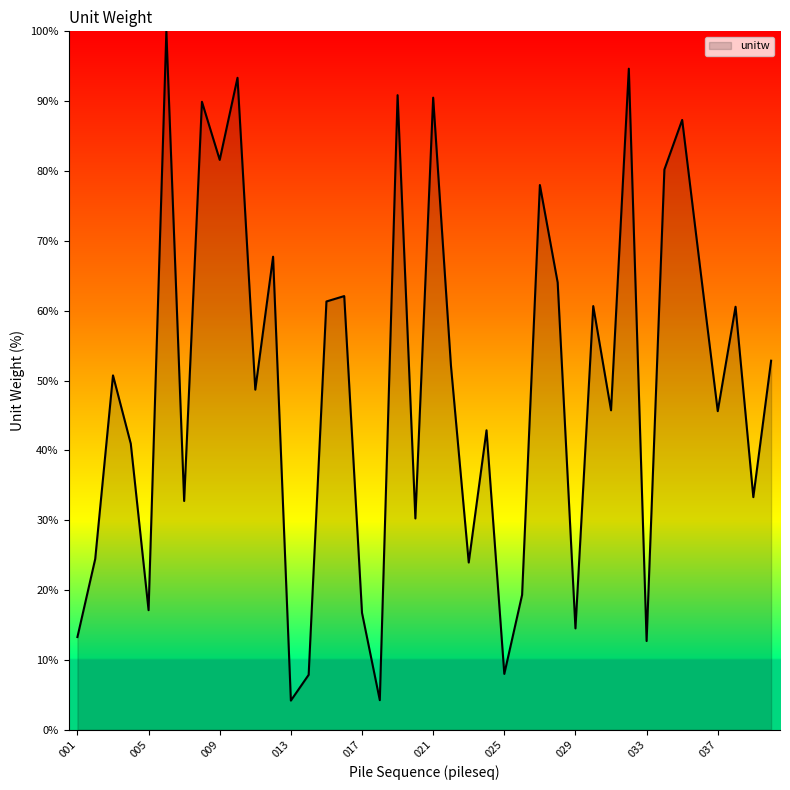

What is the maximum value shown in the chart?

100.0